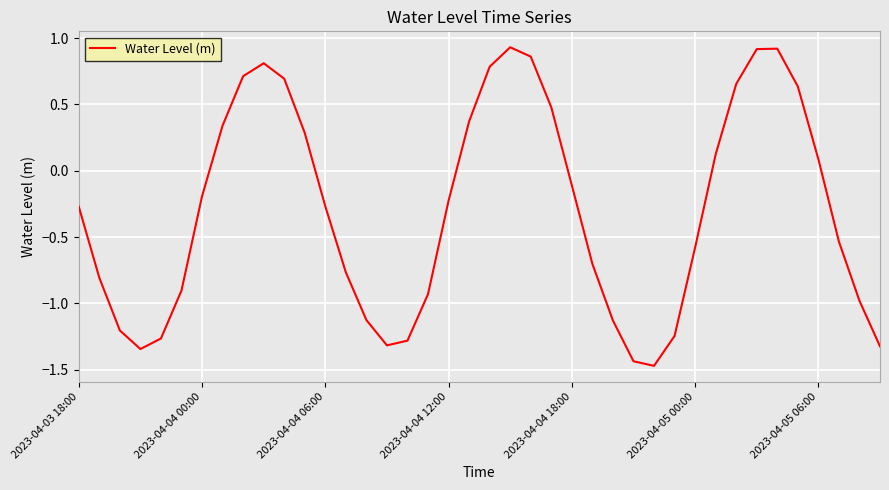

What is the difference between the maximum and minimum values?

2.4